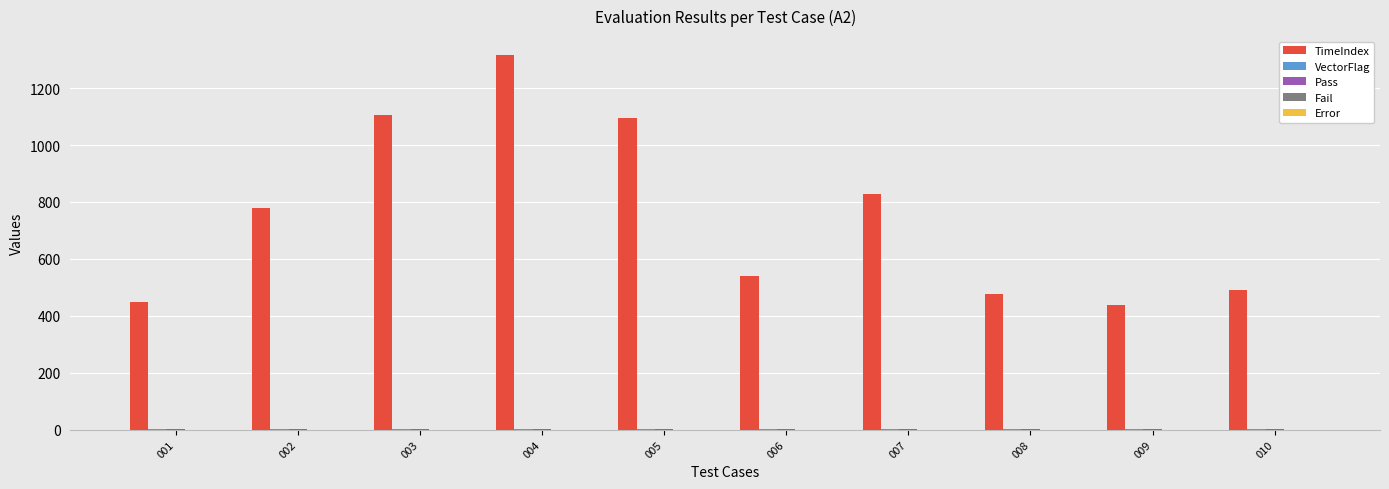

Which series has the largest total across all categories?

TimeIndex